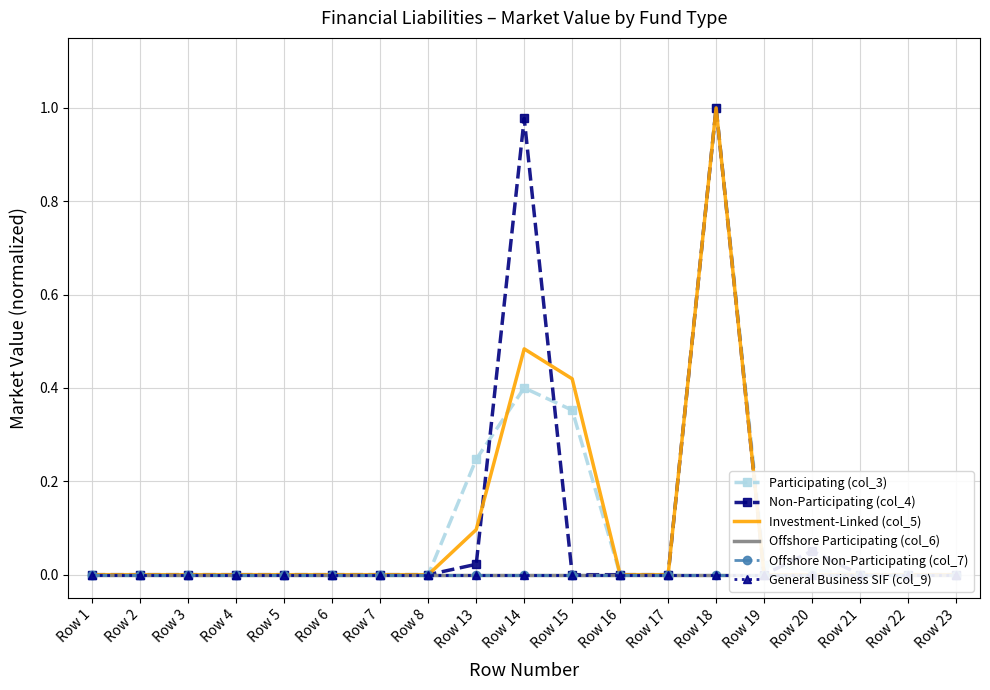

What is the difference between the highest and lowest values at Row 20?

0.1